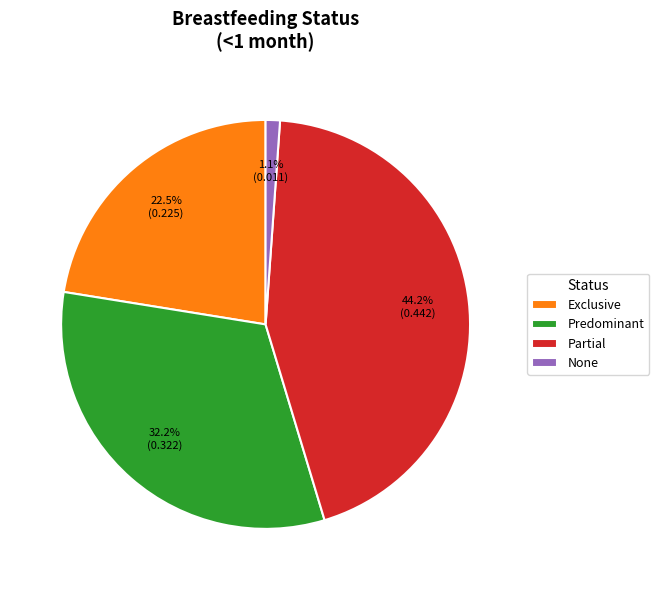

Which slice is the largest?

Partial